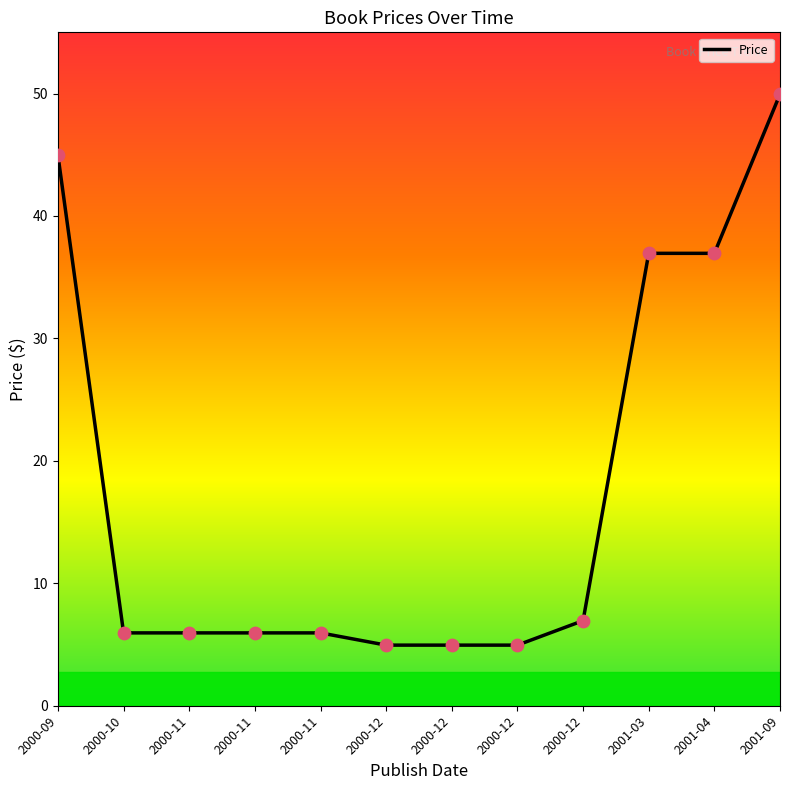

Is this an area chart (filled region under the line)?

No